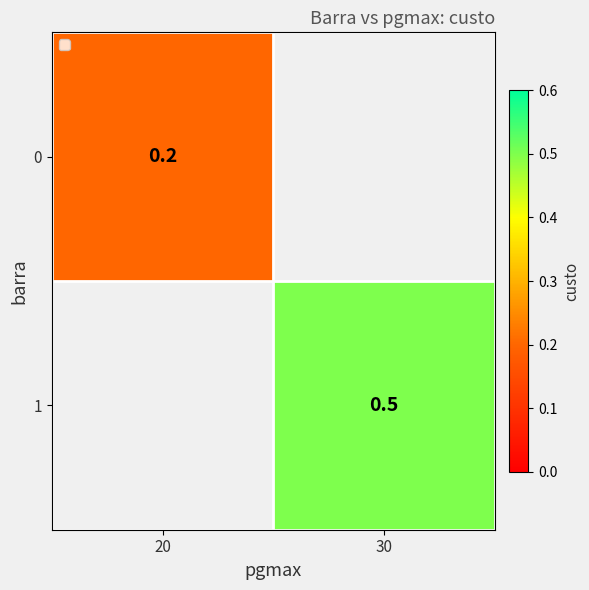

True or false: 1 has a value of 0.5 at 30.

True